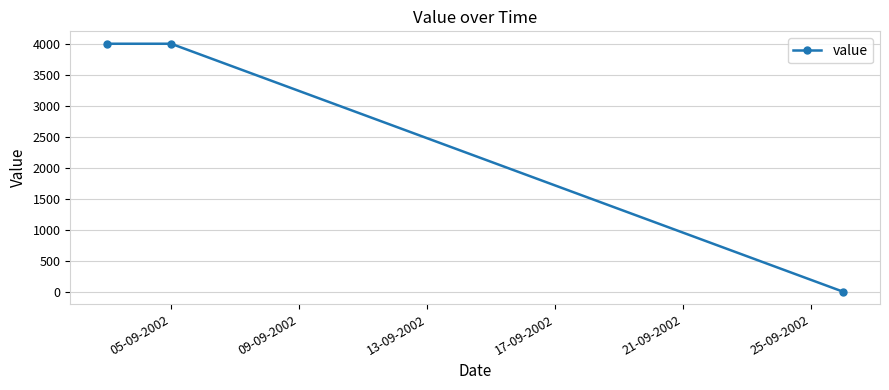

What is the sum of all values?

8000